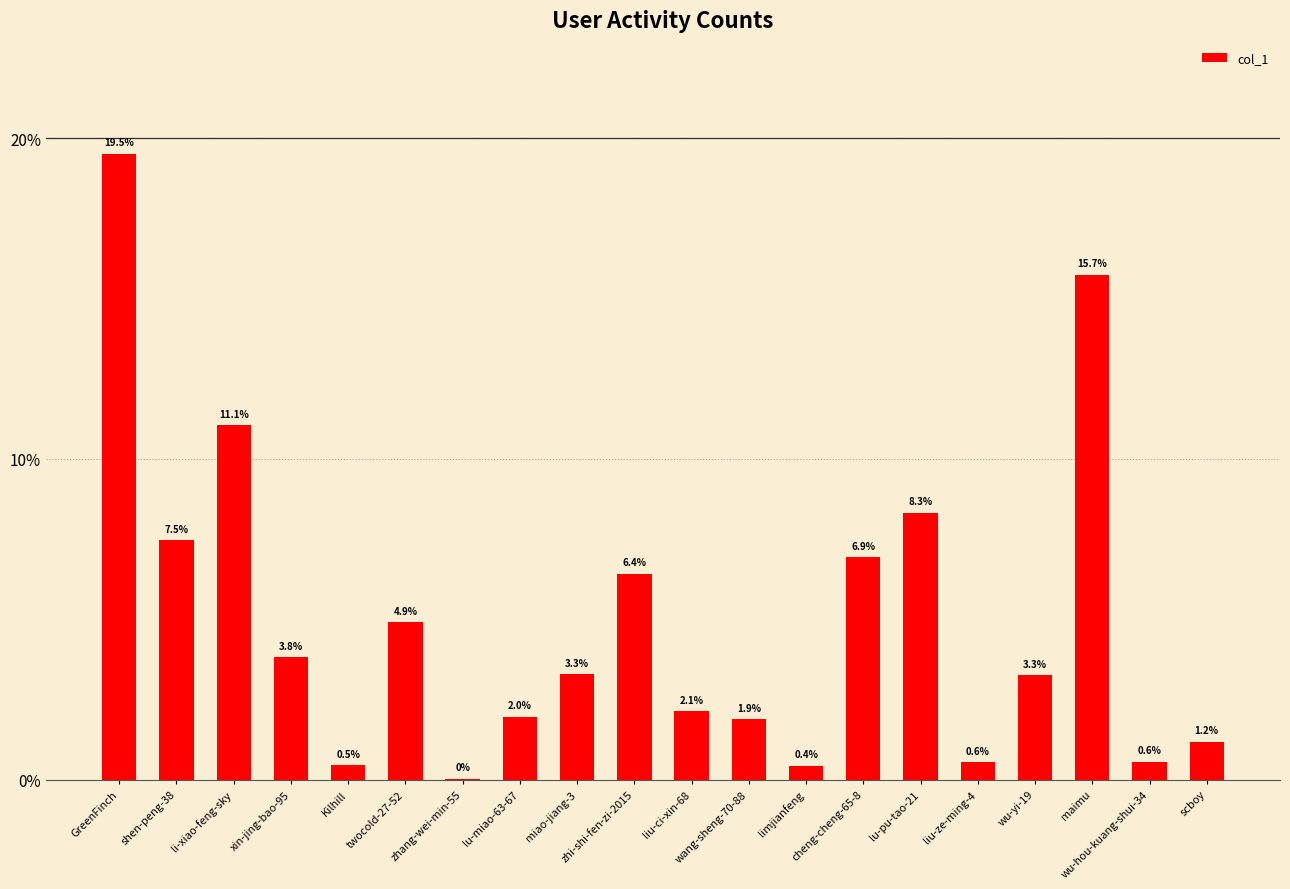

What is the maximum value shown in the chart?

0.2